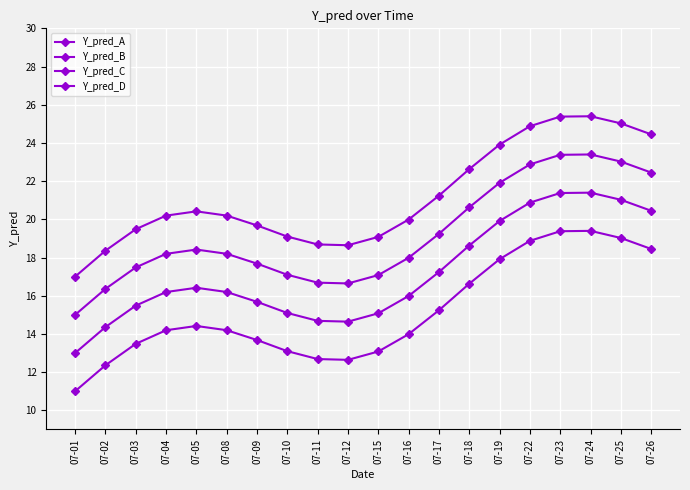

What is the highest value of the Y_pred_B series?

21.4